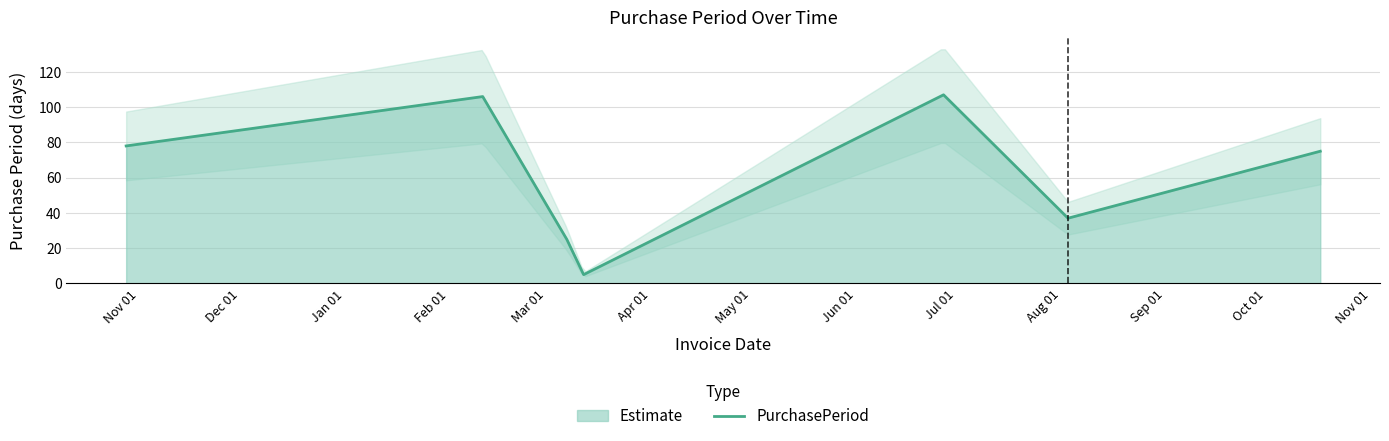

The value at Mar 01 is 188. True or false?

False